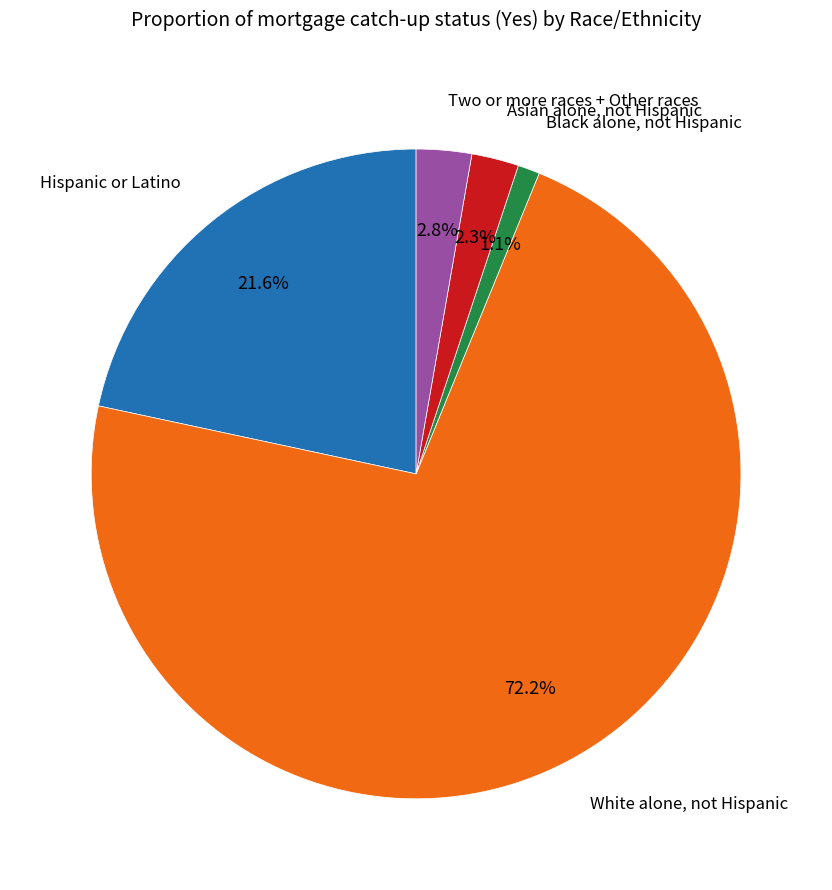

Does any single category account for the majority?

Yes